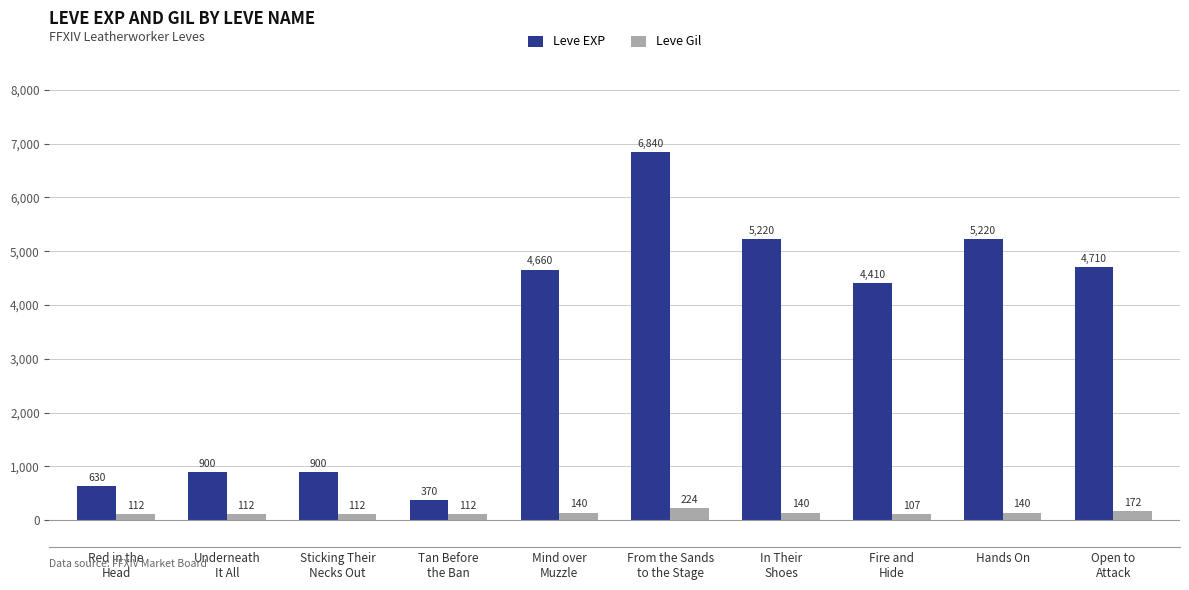

What is the difference between the maximum and minimum values in the Leve EXP series?

6470